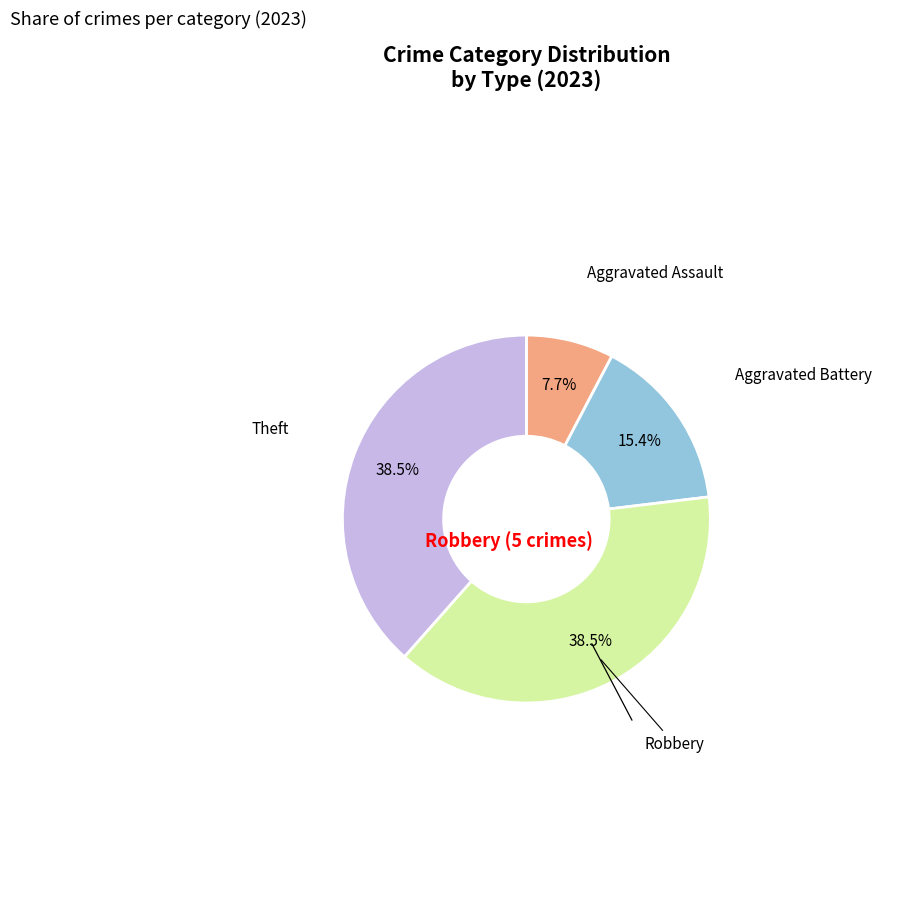

Is there a majority slice in this chart?

No